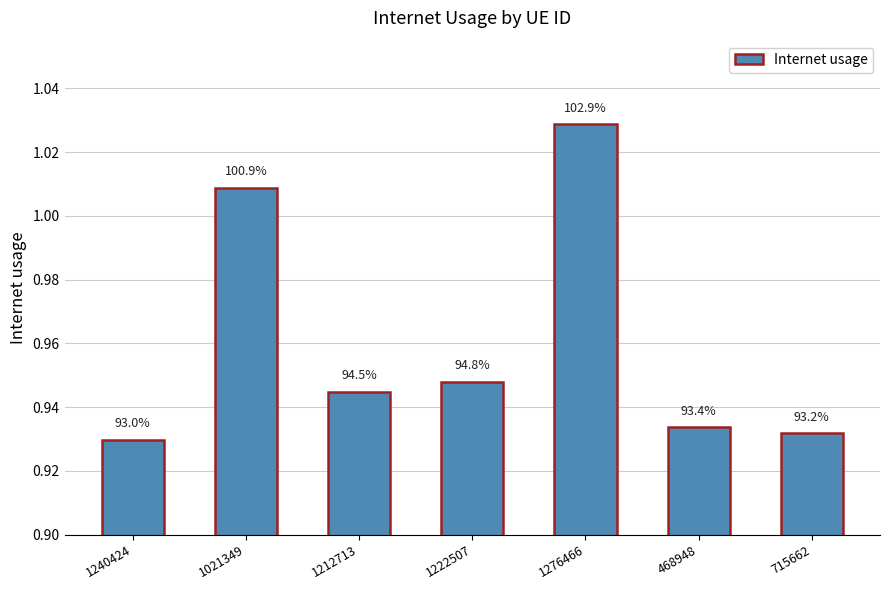

What value does the data have at 1222507?

0.9